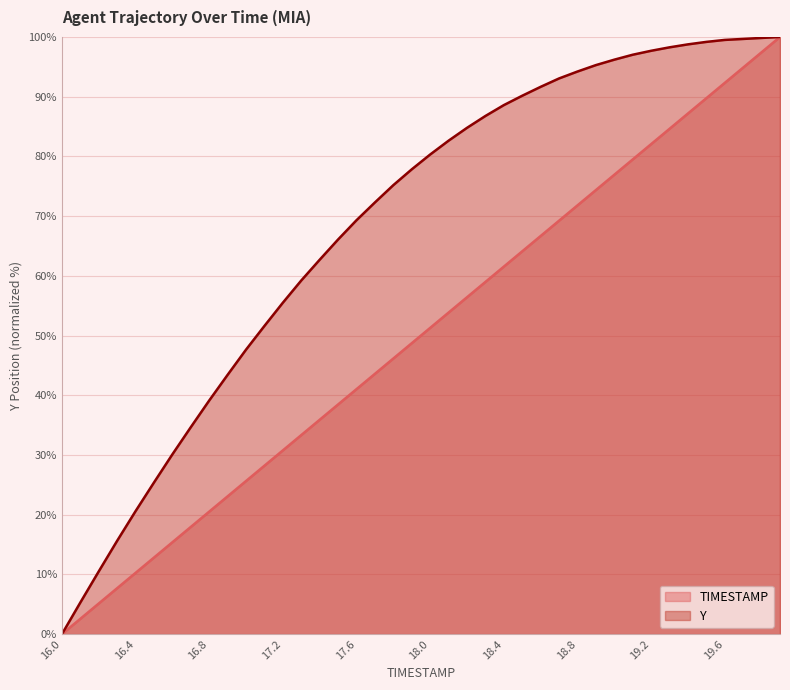

Reading left to right, list all the values displayed in this chart.

TIMESTAMP: 16.0=0.0	16.1=2.6	16.2=5.1	16.3=7.7	16.4=10.3	16.5=12.8	16.6=15.4	16.7=17.9	16.8=20.5	16.9=23.1	17.0=25.6	17.1=28.2	17.2=30.8	17.3=33.3	17.4=35.9	17.5=38.5	17.6=41.0	17.7=43.6	17.8=46.2	17.9=48.7	18.0=51.3	18.1=53.8	18.2=56.4	18.3=59.0	18.4=61.5	18.5=64.1	18.6=66.7	18.7=69.2	18.8=71.8	18.9=74.4	19.0=76.9	19.1=79.5	19.2=82.1	19.3=84.6	19.4=87.2	19.5=89.7	19.6=92.3	19.7=94.9	19.8=97.4	19.9=100.0
Y: 16.0=0.0	16.1=5.3	16.2=10.5	16.3=15.6	16.4=20.6	16.5=25.4	16.6=30.1	16.7=34.7	16.8=39.1	16.9=43.4	17.0=47.6	17.1=51.6	17.2=55.5	17.3=59.2	17.4=62.7	17.5=66.1	17.6=69.3	17.7=72.3	17.8=75.2	17.9=77.8	18.0=80.3	18.1=82.6	18.2=84.8	18.3=86.8	18.4=88.6	18.5=90.2	18.6=91.6	18.7=93.1	18.8=94.2	18.9=95.3	19.0=96.2	19.1=97.0	19.2=97.7	19.3=98.3	19.4=98.8	19.5=99.2	19.6=99.5	19.7=99.7	19.8=99.8	19.9=100.0